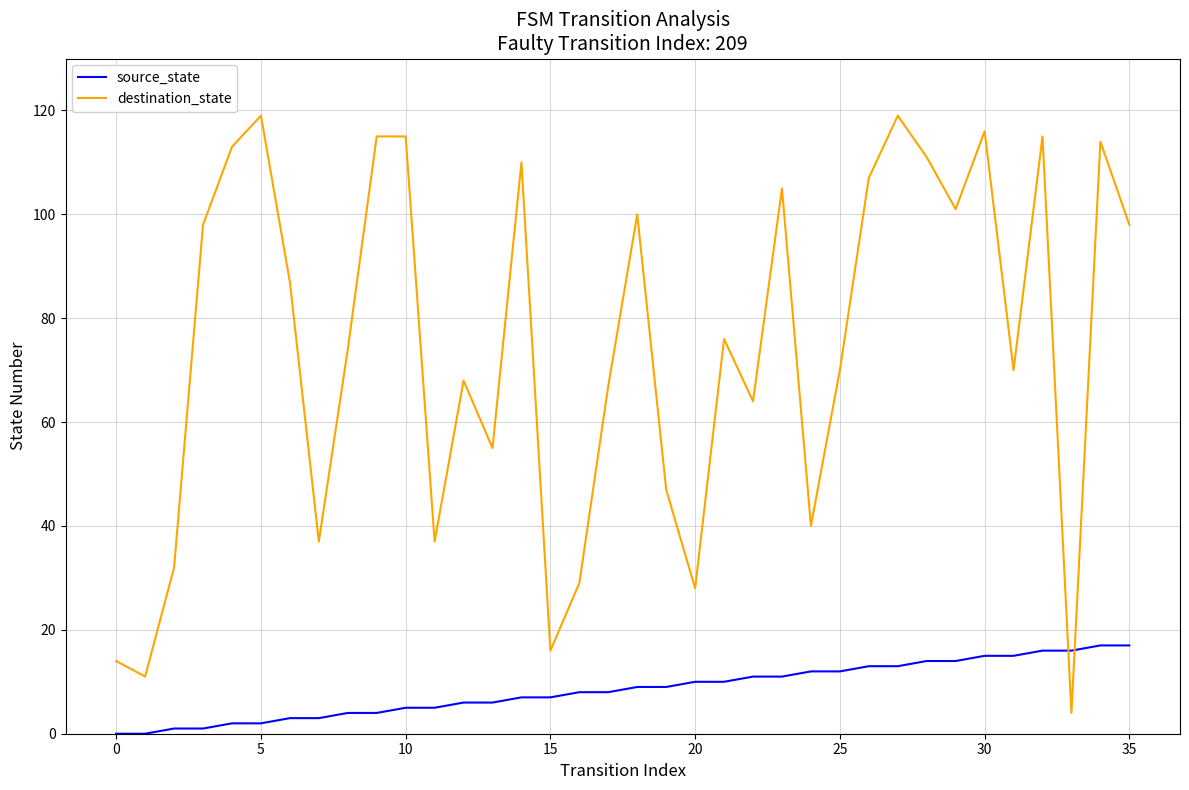

Count the number of categories in the chart.

36